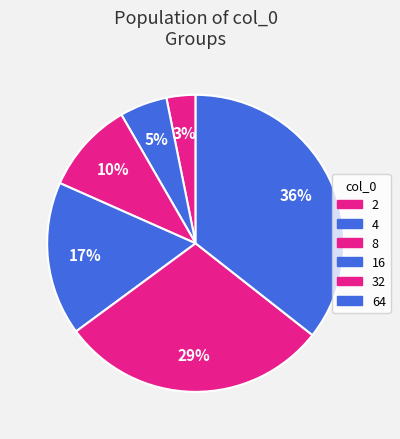

Count the number of slices in the pie.

6